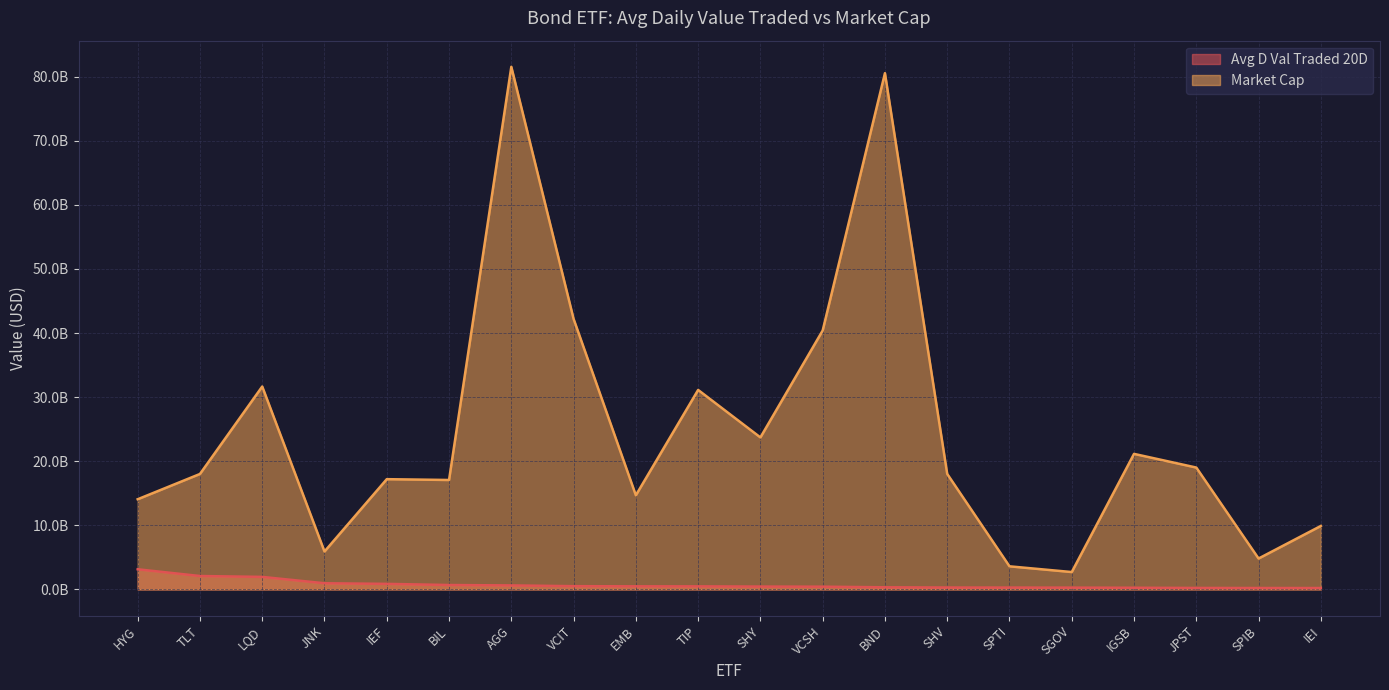

Which label corresponds to the largest value in the chart?

AGG